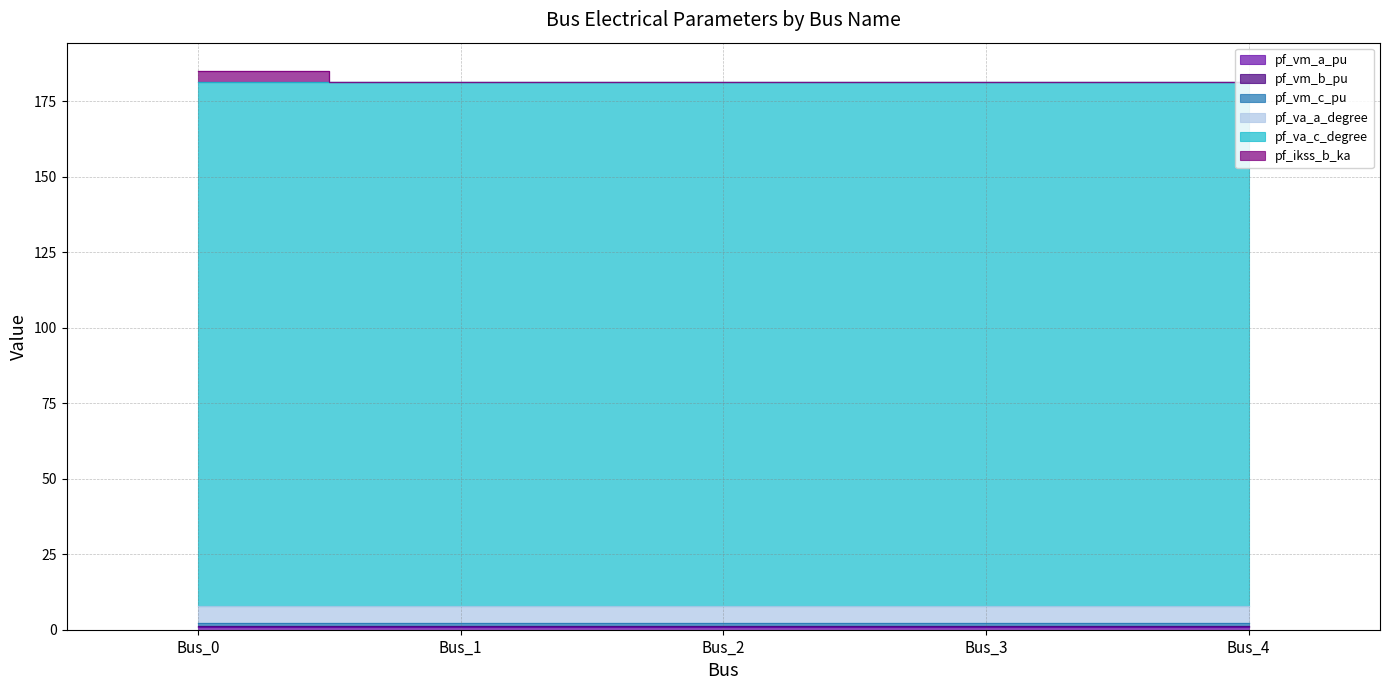

What is the sum of all pf_ikss_b_ka values?

3.7